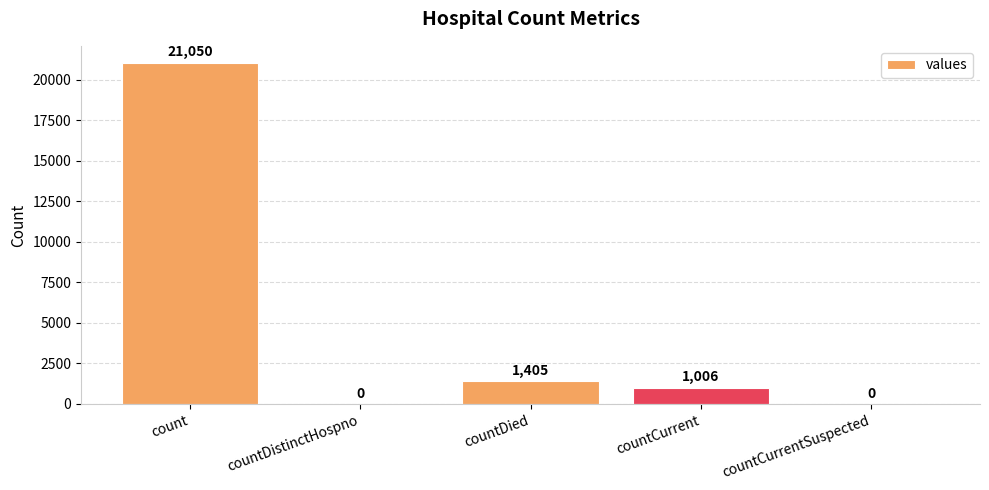

Are the bars horizontal?

No